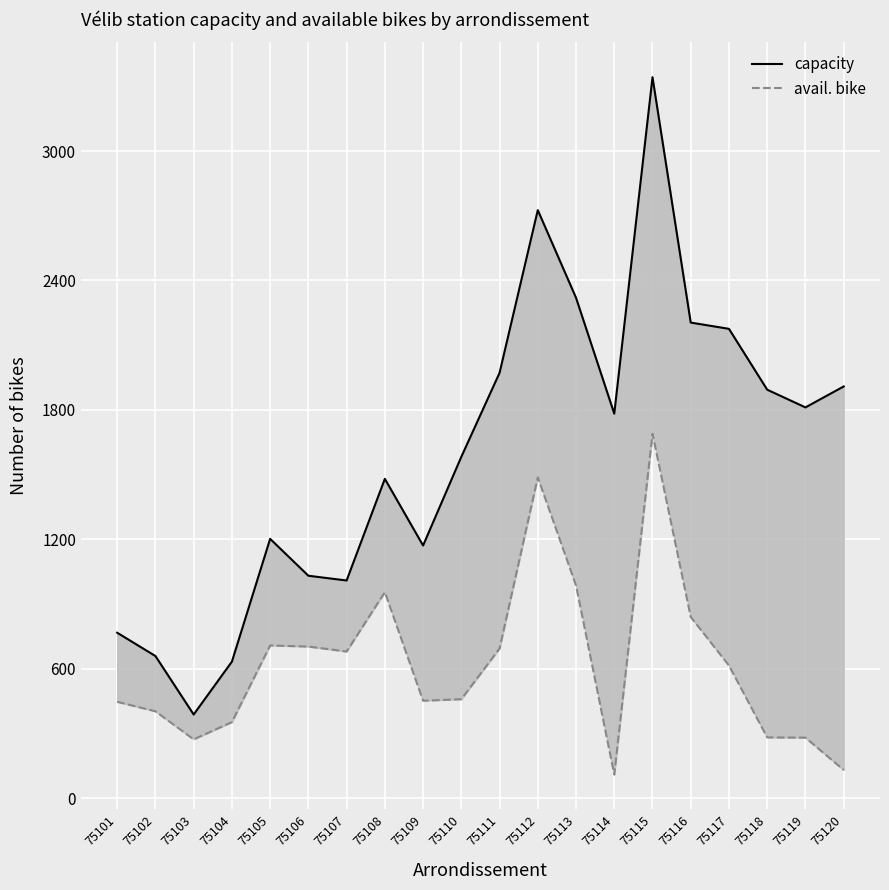

How many categories are shown in the chart?

20